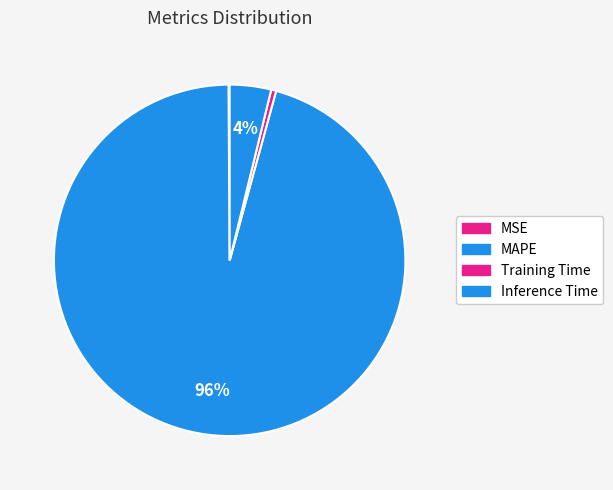

Which category has the biggest portion of the pie?

MAPE